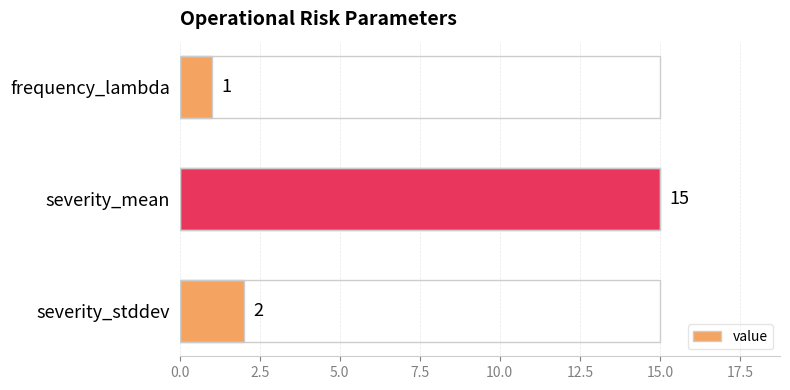

What is the sum of all values?

18